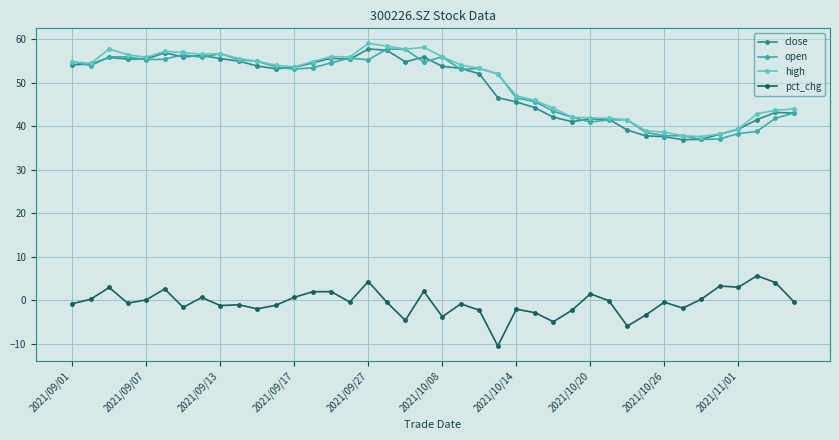

What is the maximum value for pct_chg?

5.6